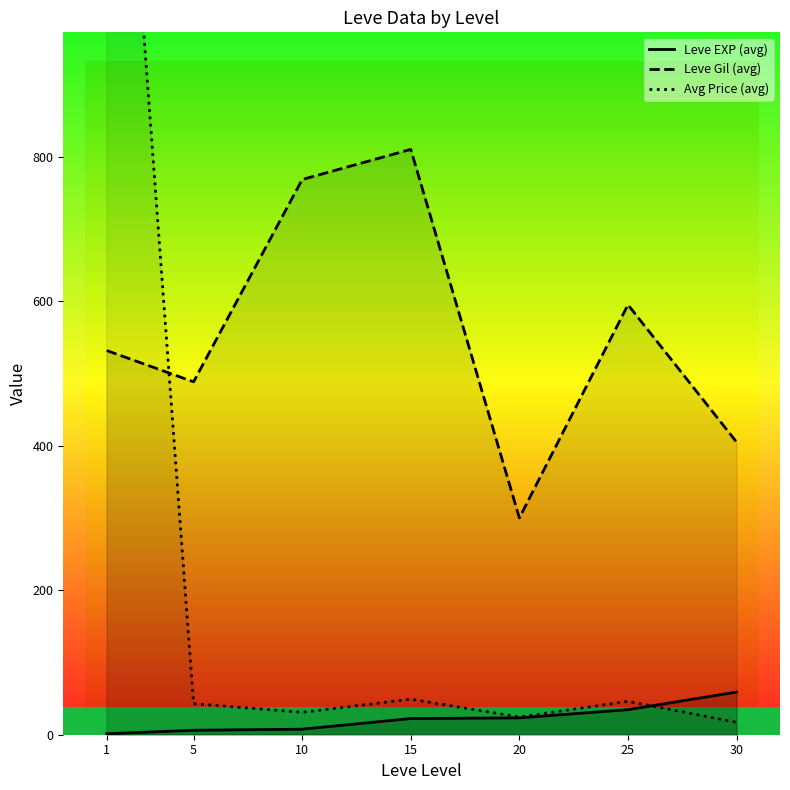

List the series in order of their overall mean, highest first.

Leve Gil (avg), Avg Price (avg), Leve EXP (avg)